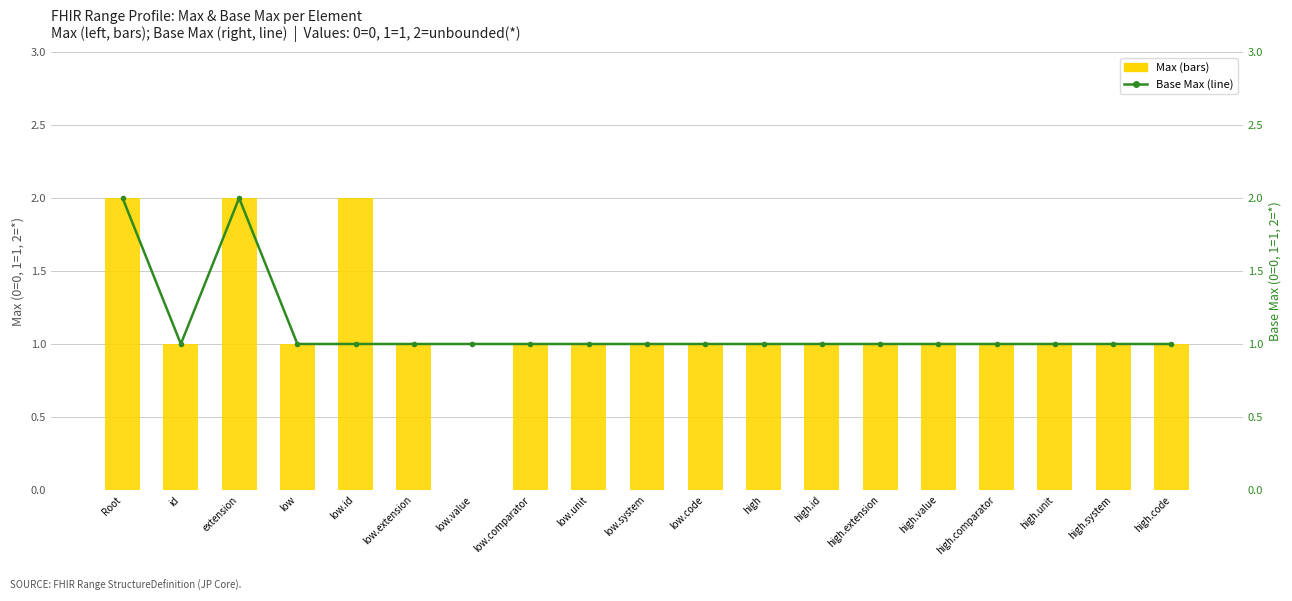

Which has a higher value, low.code or low.comparator?

low.code